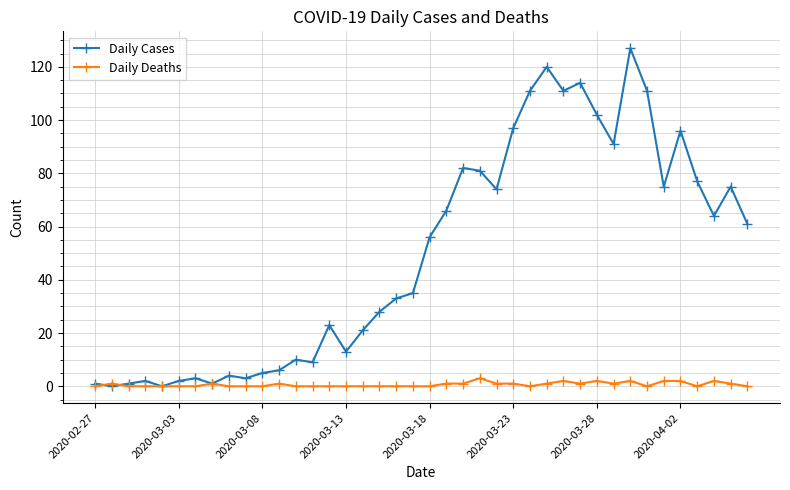

Rank the series by their average value, from highest to lowest.

Daily Cases, Daily Deaths